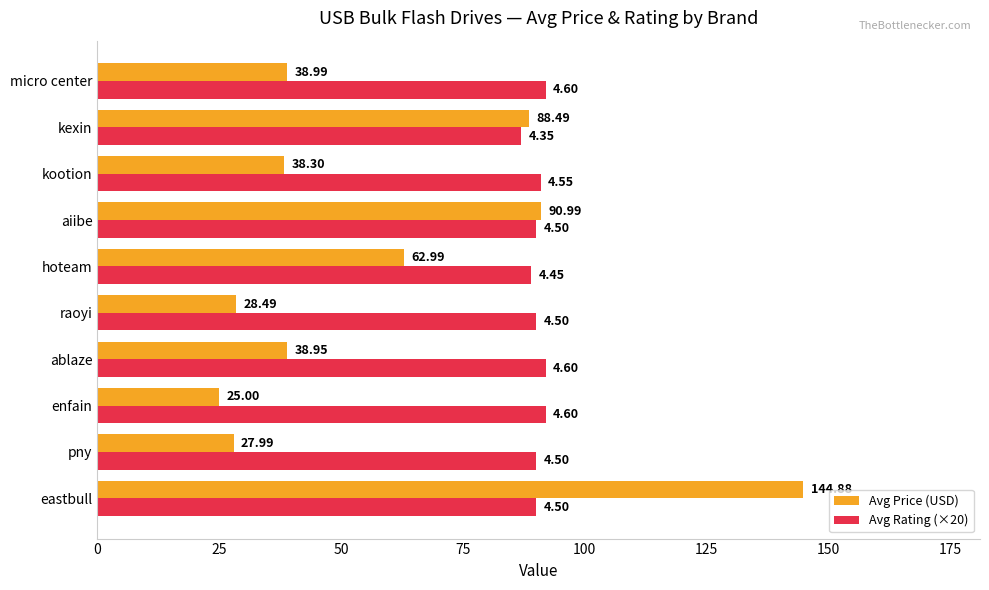

What is the sum of all Avg Rating (×20) values?

903.0